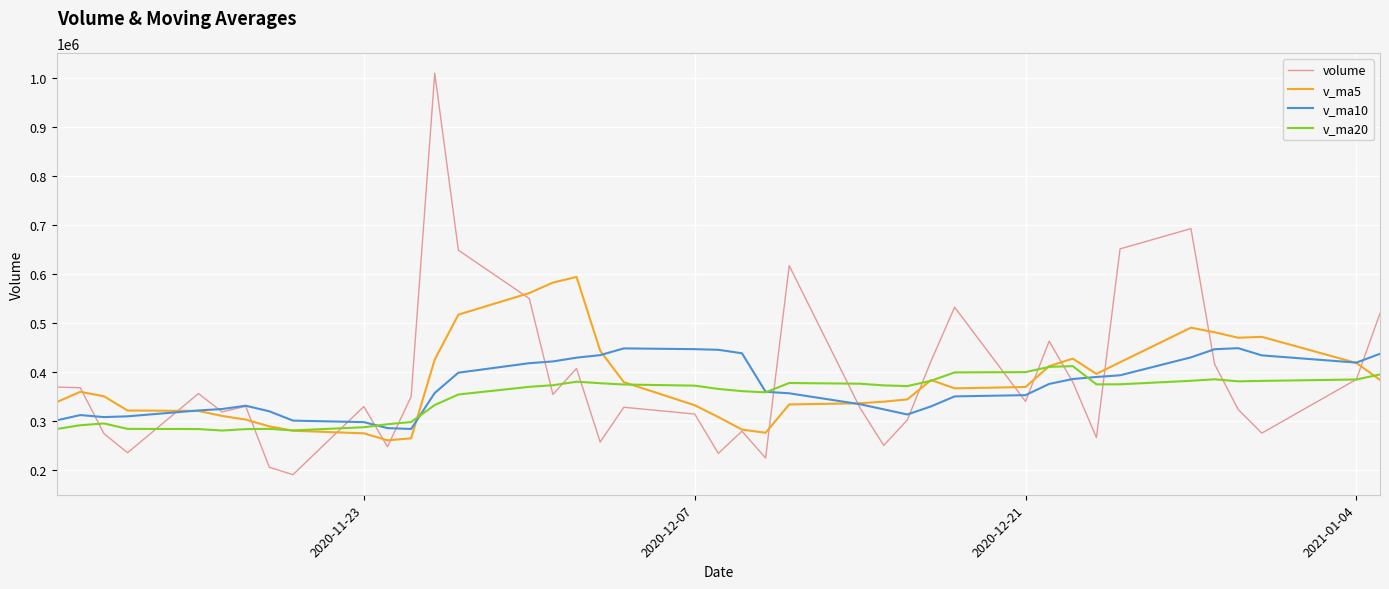

How many data points in volume are above 340285?

19